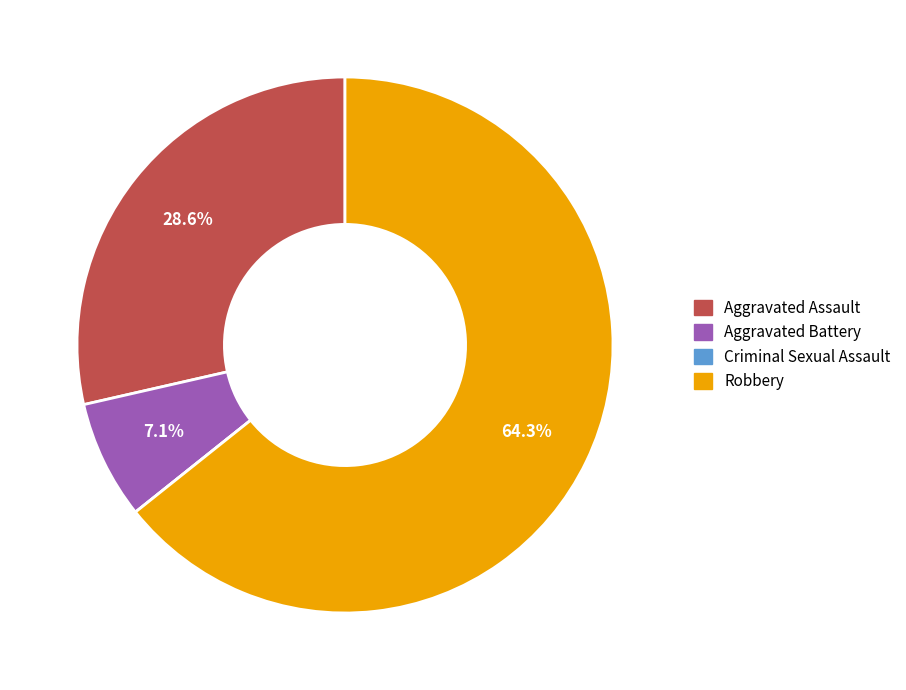

What percentage do Robbery and Aggravated Battery together represent?

71.4%